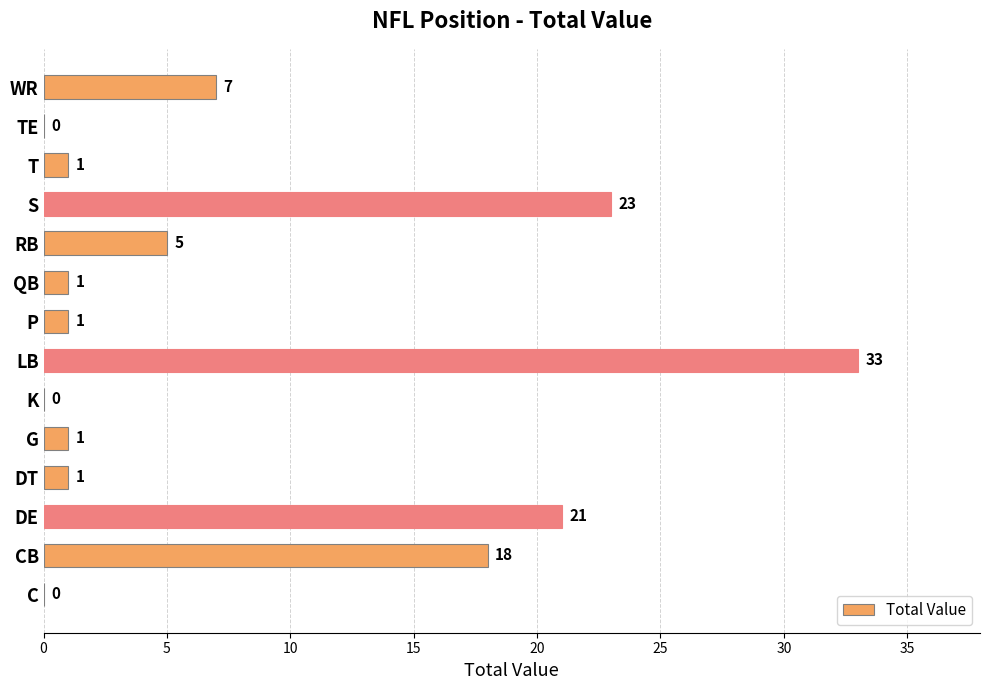

How many data points does each series have?

14